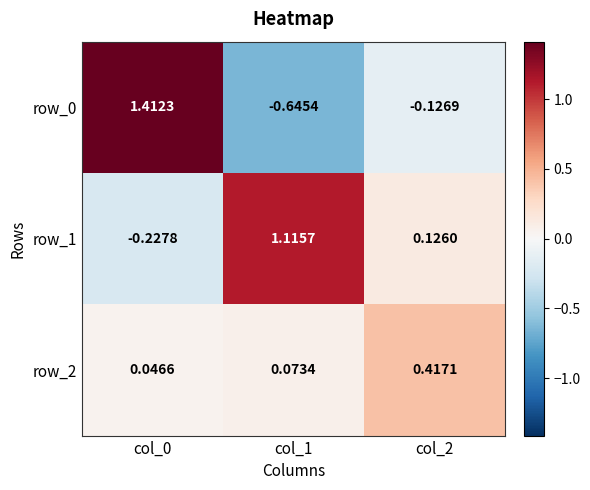

Is the value of row_2 at col_2 greater than the value of row_0 at col_1?

Yes